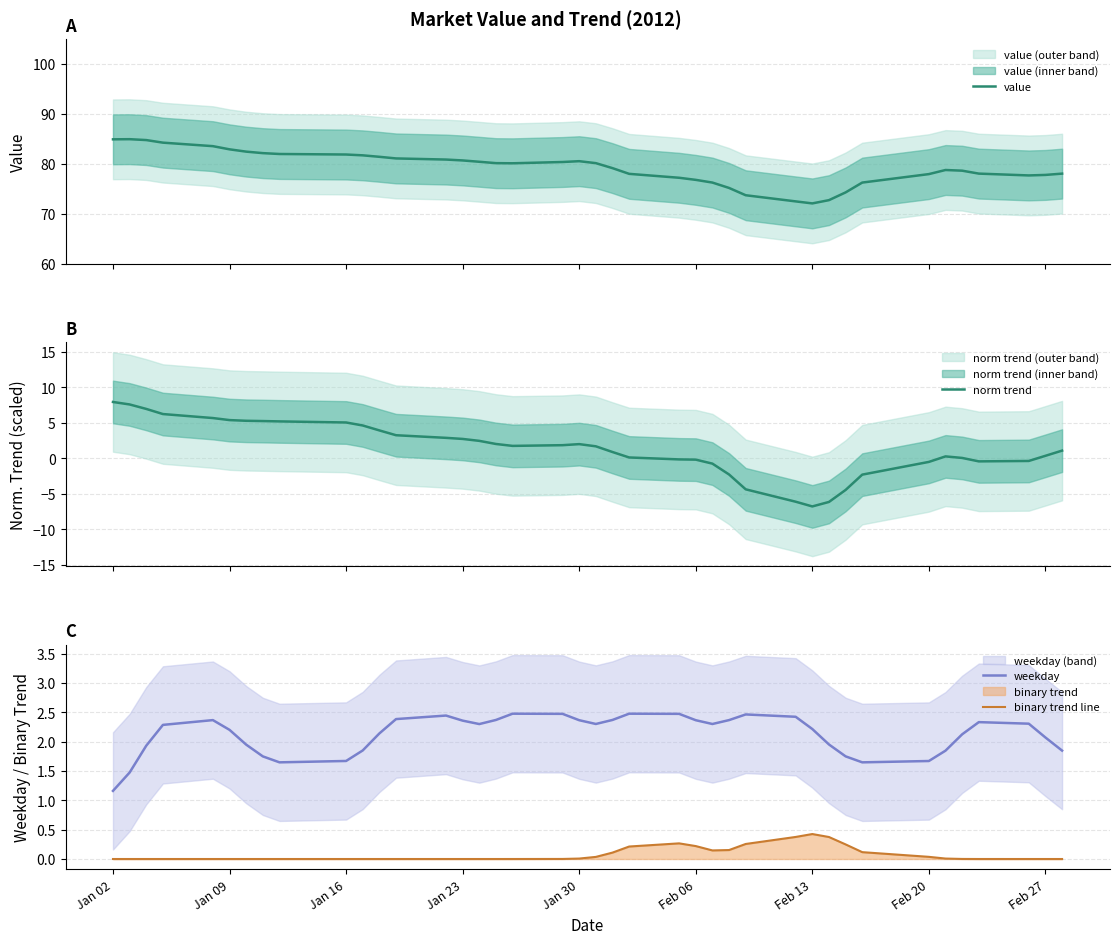

Which category has the lowest value in the weekday series?

Jan 02